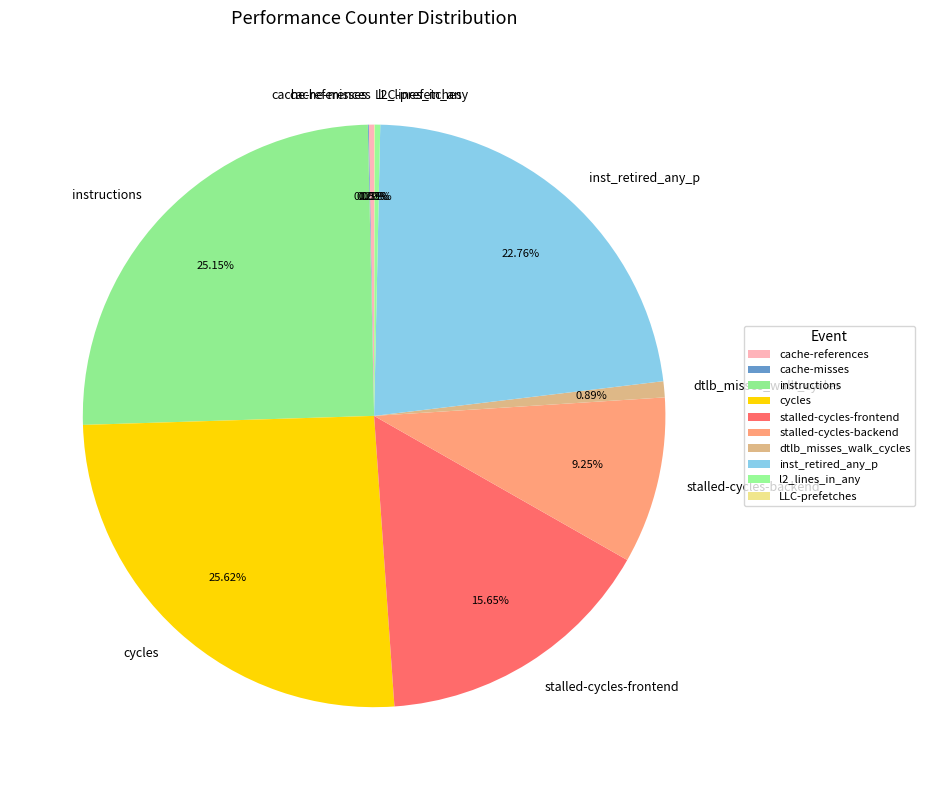

What percentage is NOT represented by l2_lines_in_any?

99.7%